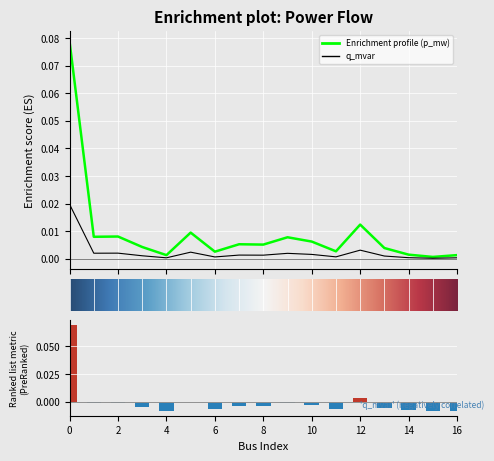

List the labels in order of p_mw value, smallest first.

15, 4, 16, 14, 6, 11, 13, 3, 8, 7, 10, 9, 1, 2, 5, 12, 0